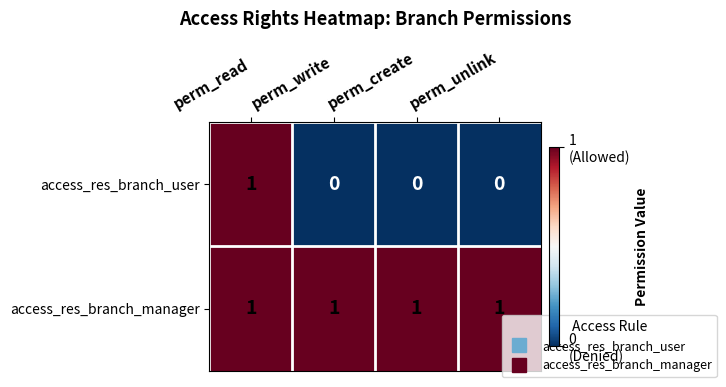

List the series in order of their overall mean, highest first.

access_res_branch_manager, access_res_branch_user